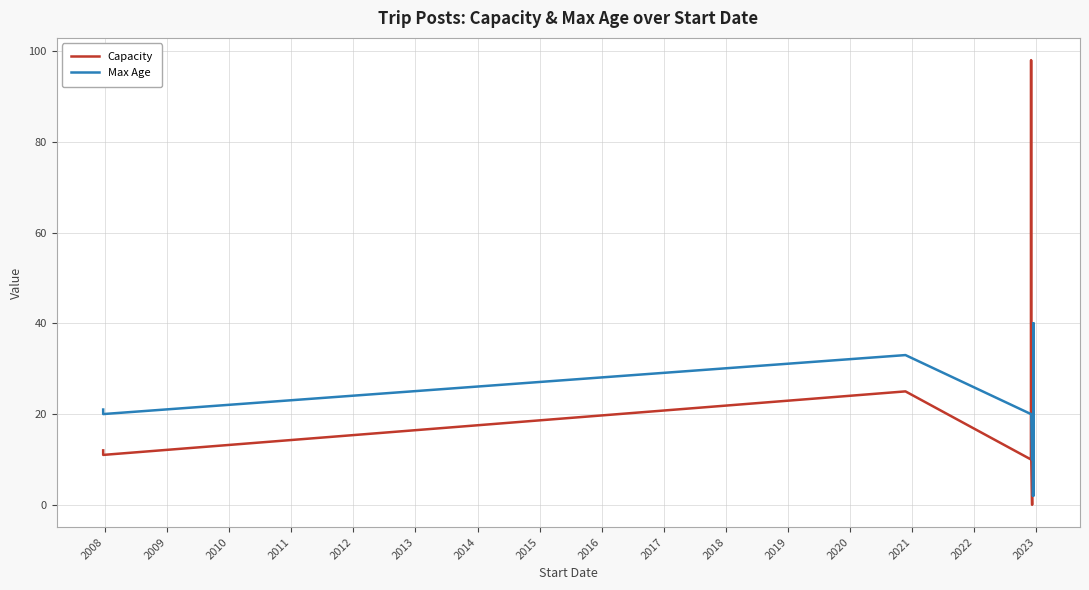

True or false: Capacity has a value of 18 at 2008.

False